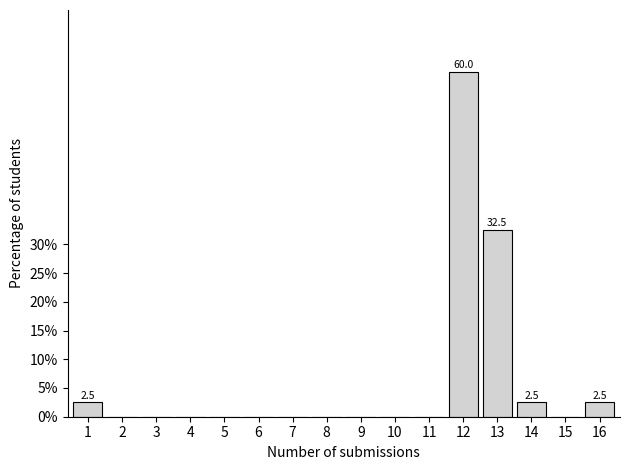

Reading left to right, what are all the values shown in this chart?

1=2.5	2=0.0	3=0.0	4=0.0	5=0.0	6=0.0	7=0.0	8=0.0	9=0.0	10=0.0	11=0.0	12=60.0	13=32.5	14=2.5	15=0.0	16=2.5